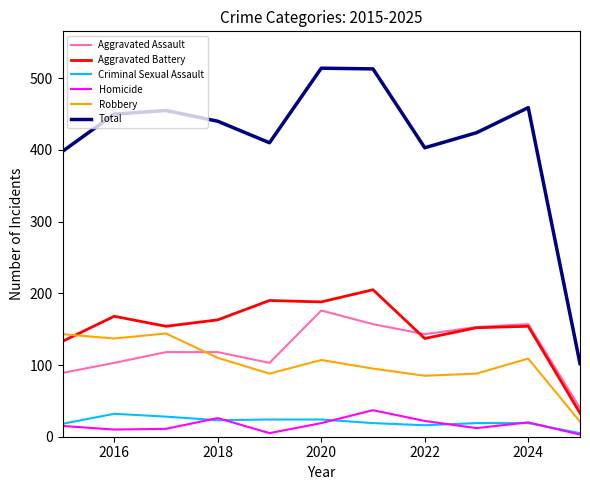

True or false: Criminal Sexual Assault and Aggravated Battery intersect in this chart.

False